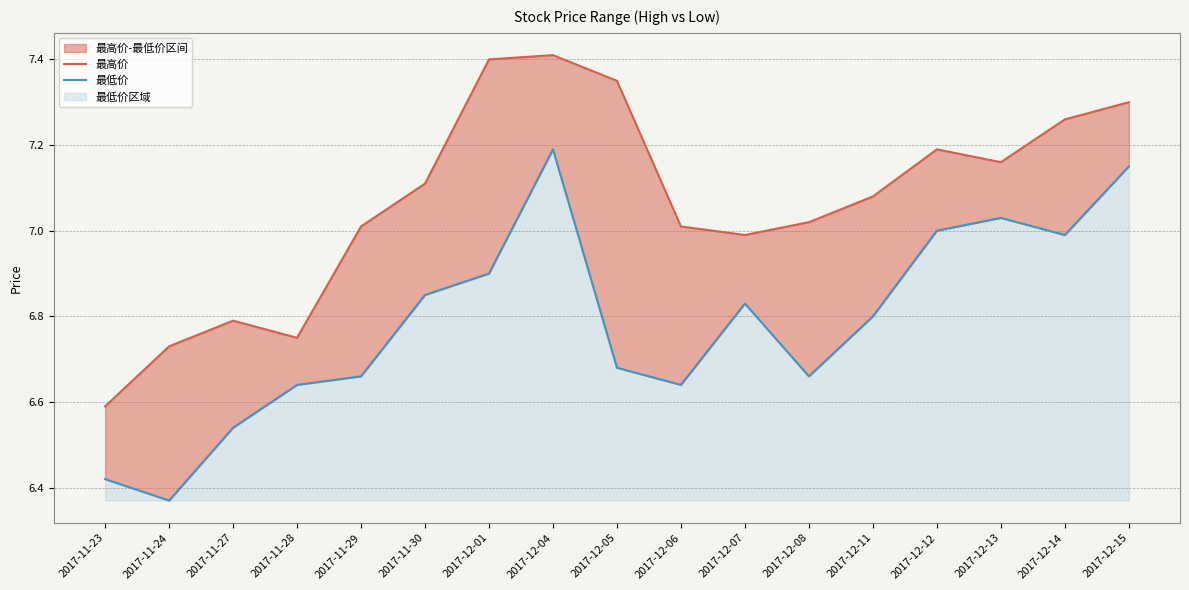

Which series has the widest spread of values?

最高价